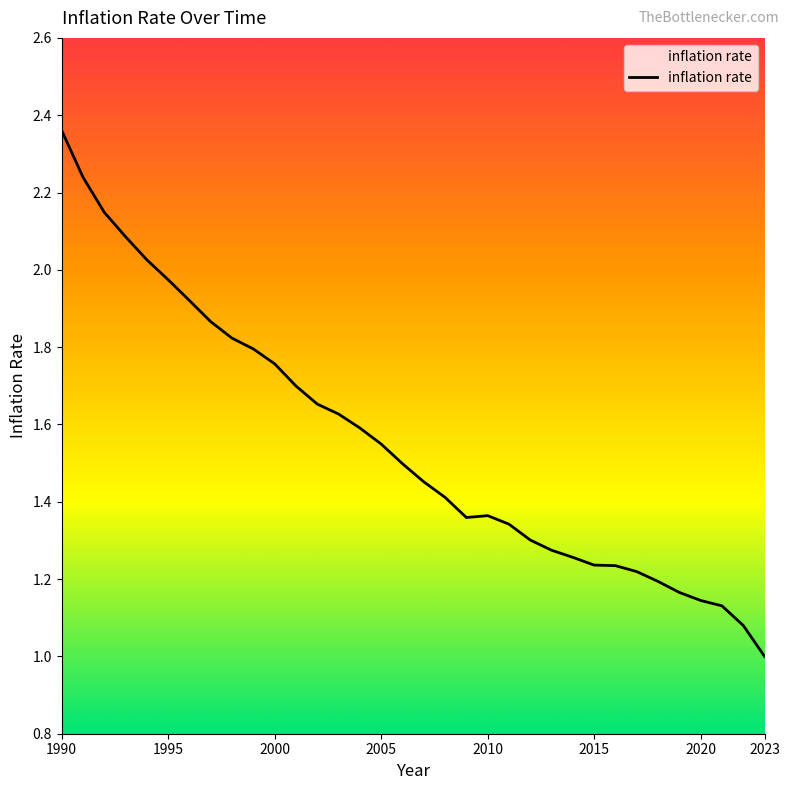

What is the smallest value displayed?

1.0